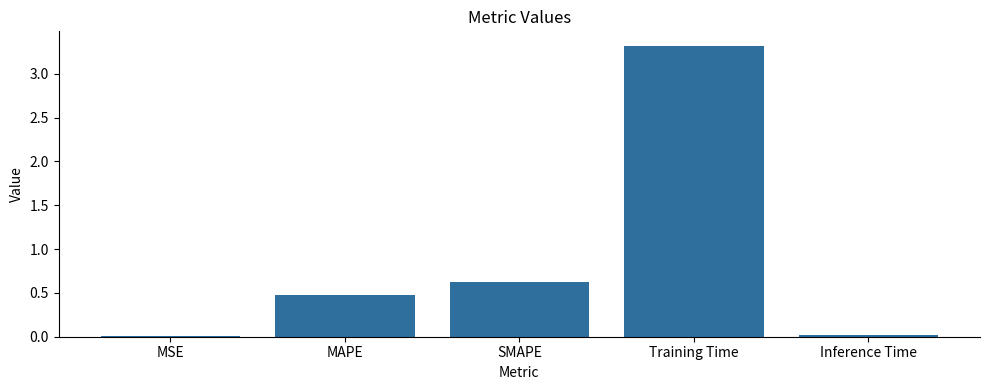

True or false: the data shows 0.7 at Training Time.

False